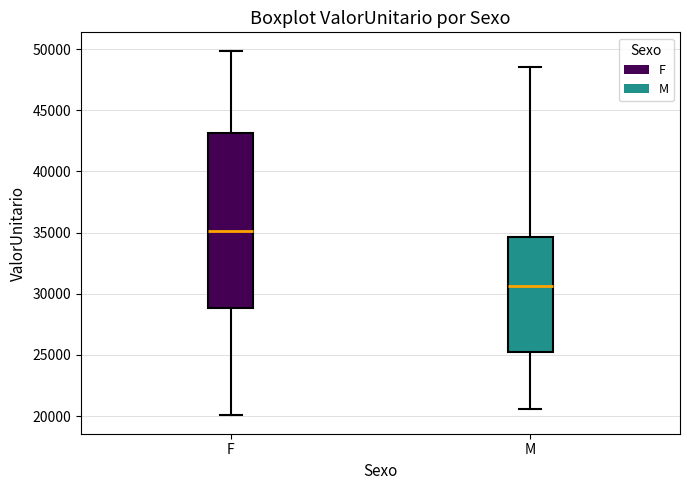

Reading left to right, transcribe this box plot: for each box, give where its median line is, the range the box spans, and where its two whiskers end, as read against the y-axis. The values are not printed on the chart, so give them approximately, as read against the axis.

F: median 35000, box 29000 to 43000, whiskers 20000 to 50000
M: median 30500, box 25000 to 34500, whiskers 20500 to 48500